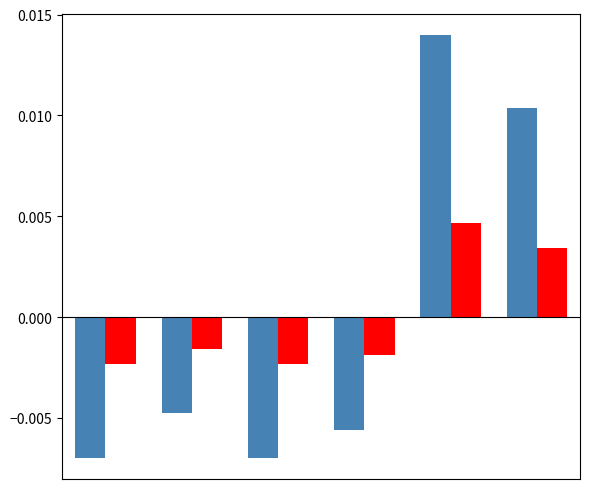

How many data points does each series have?

6